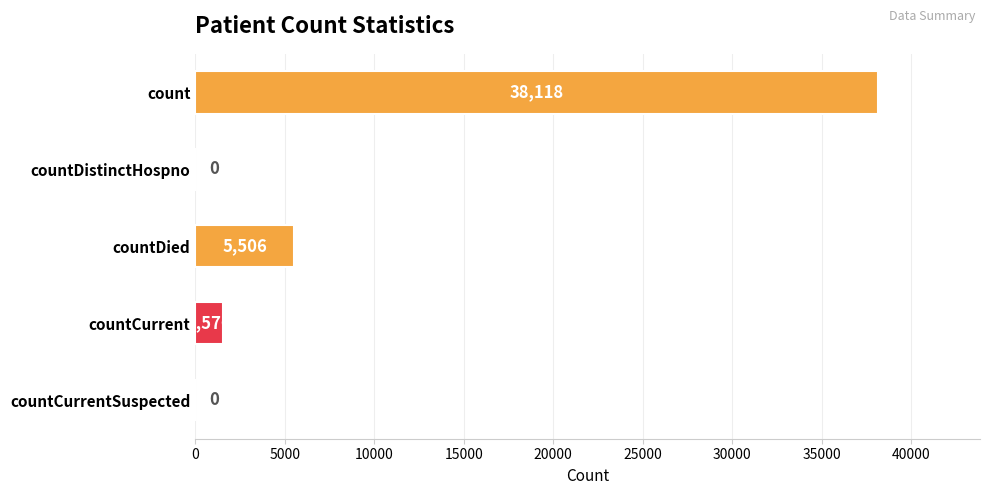

The value at countDistinctHospno is -17410. True or false?

False